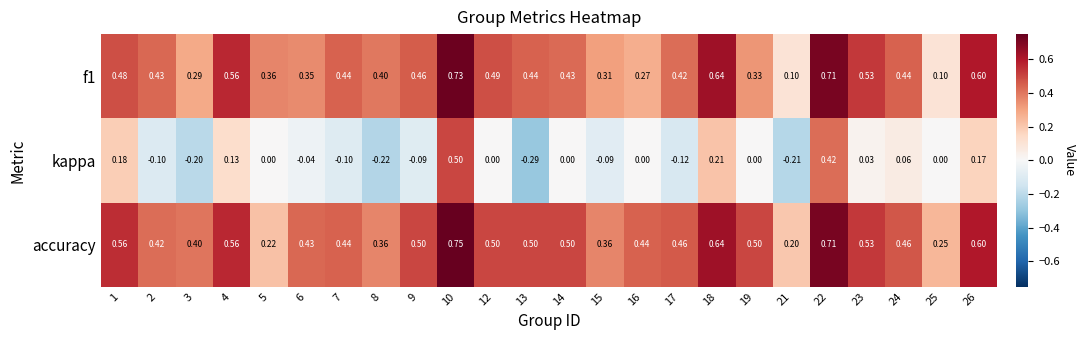

How many distinct data groups are displayed?

3